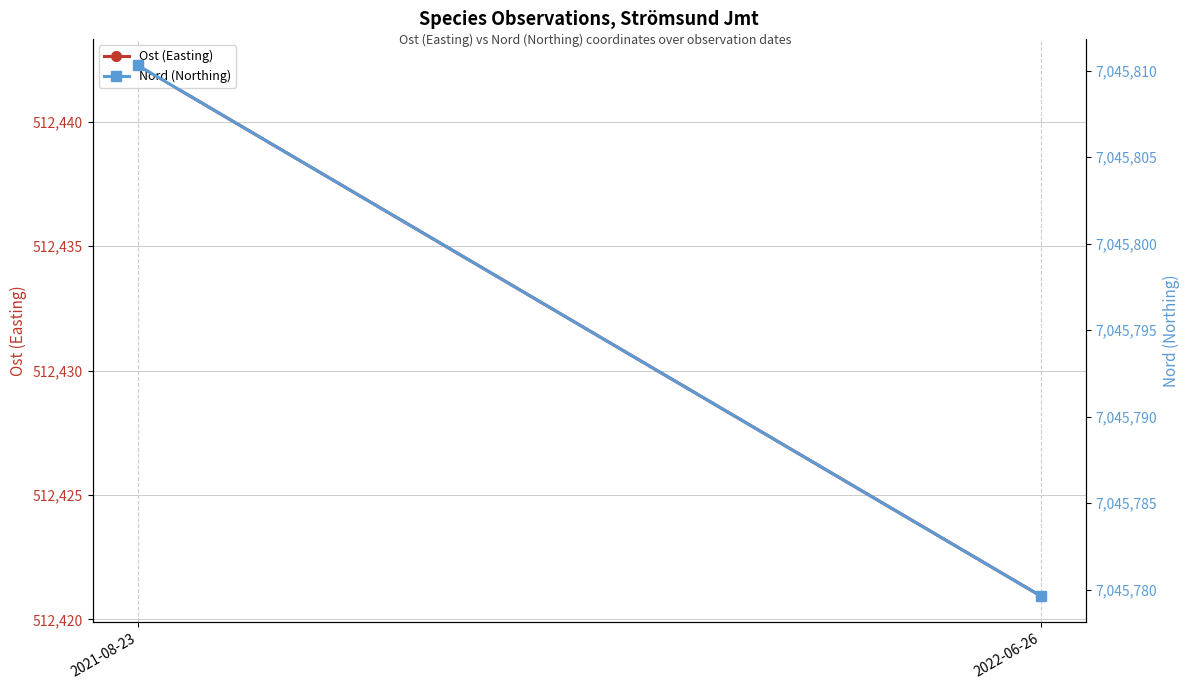

What is the greatest value displayed?

7045810.3